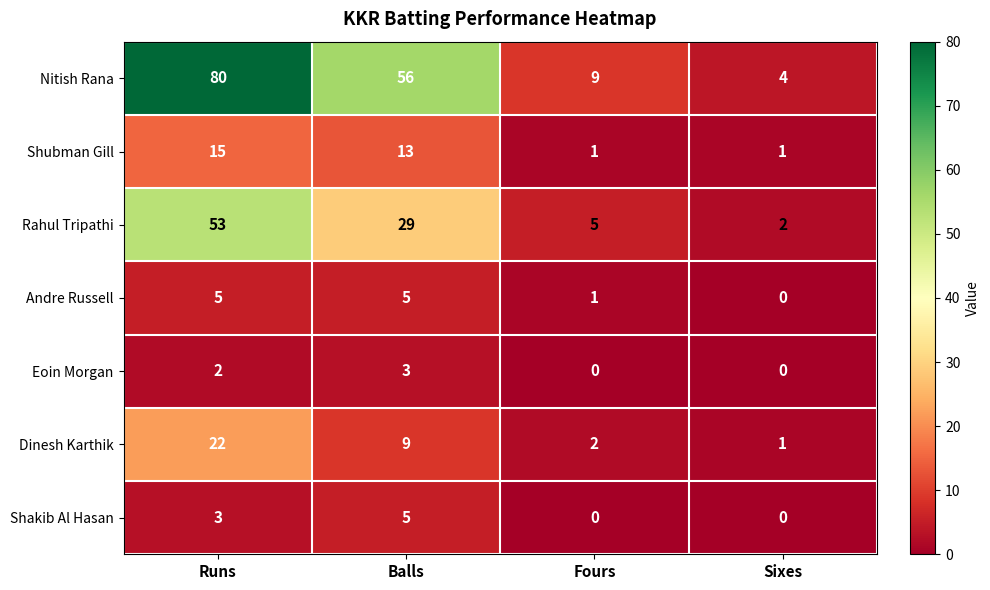

How many series are shown in this chart?

7